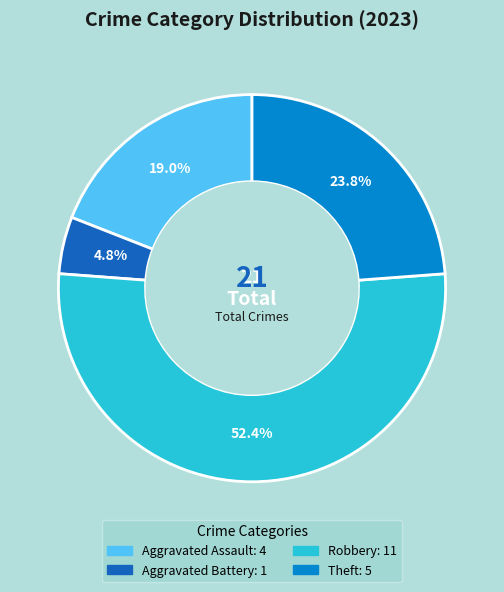

Is there a majority slice in this chart?

Yes